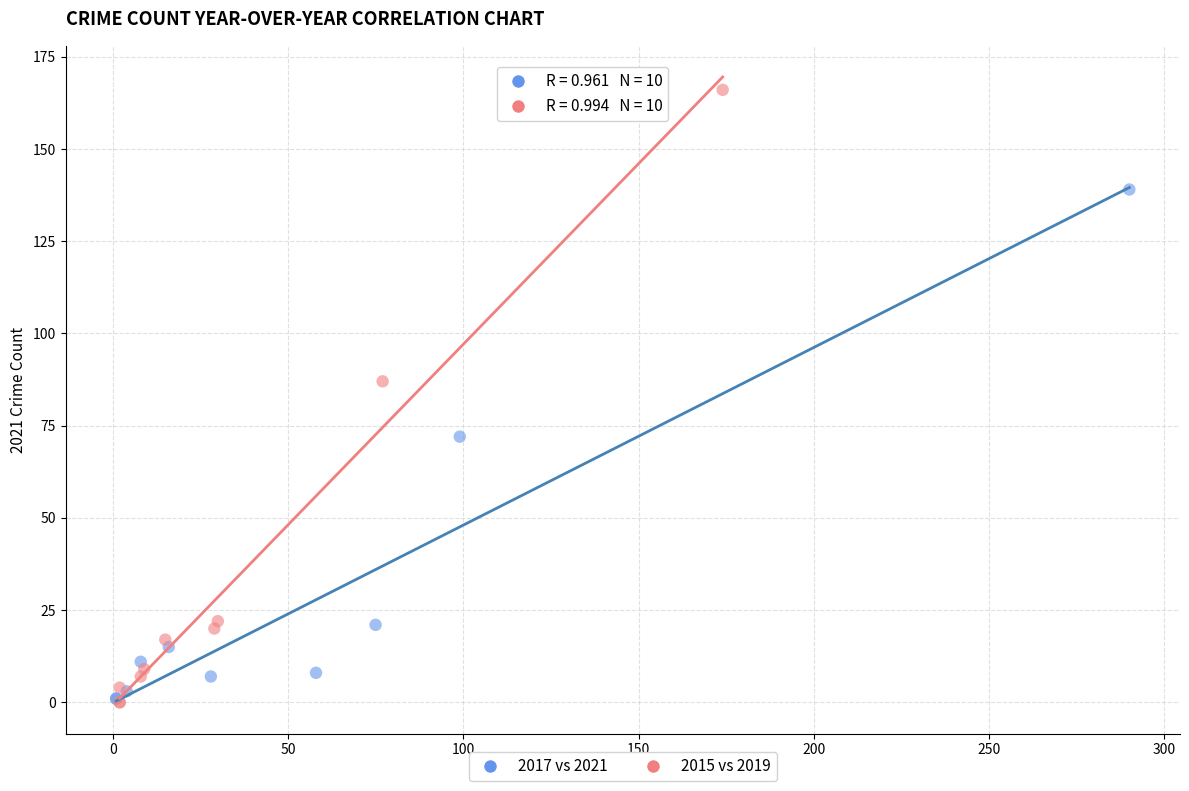

Which series has the widest spread of Y values?

2015 vs 2019